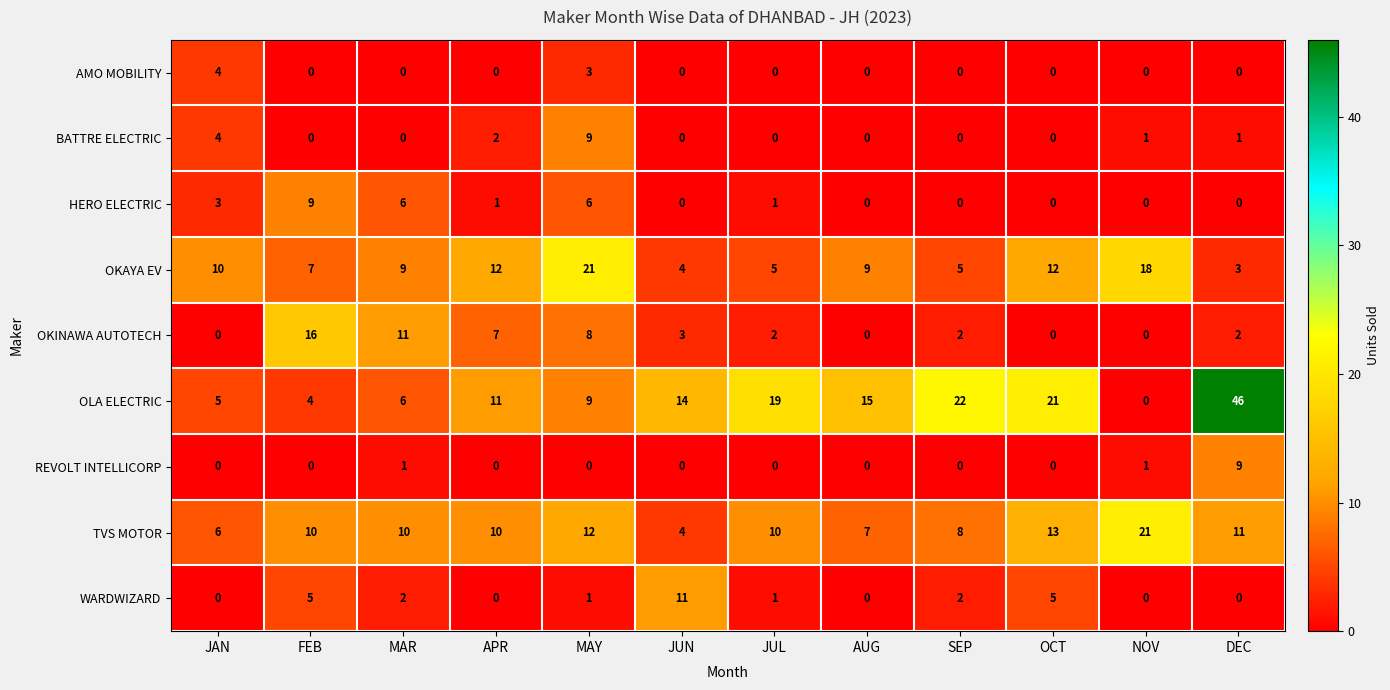

How many data points does each series have?

12